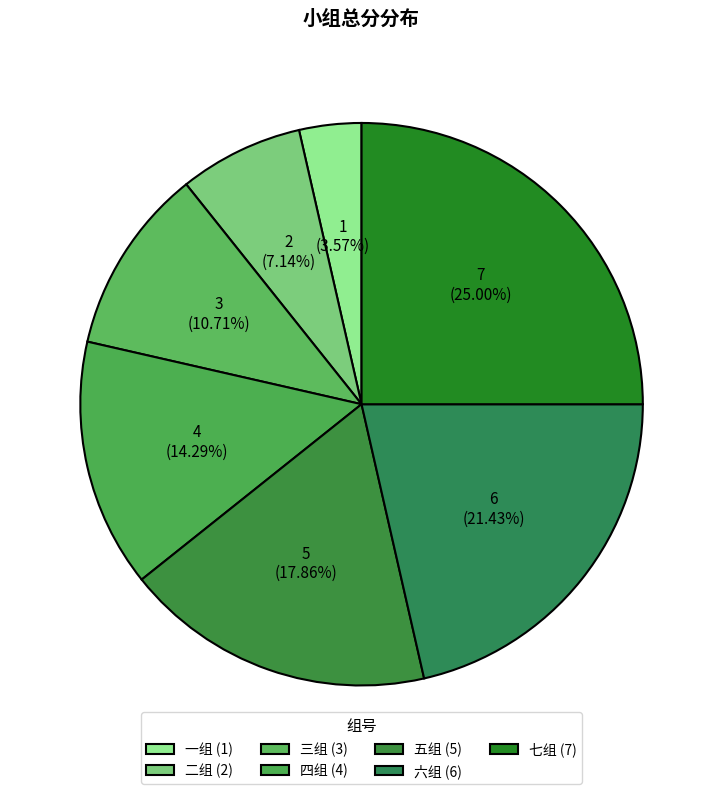

Is there a majority slice in this chart?

No